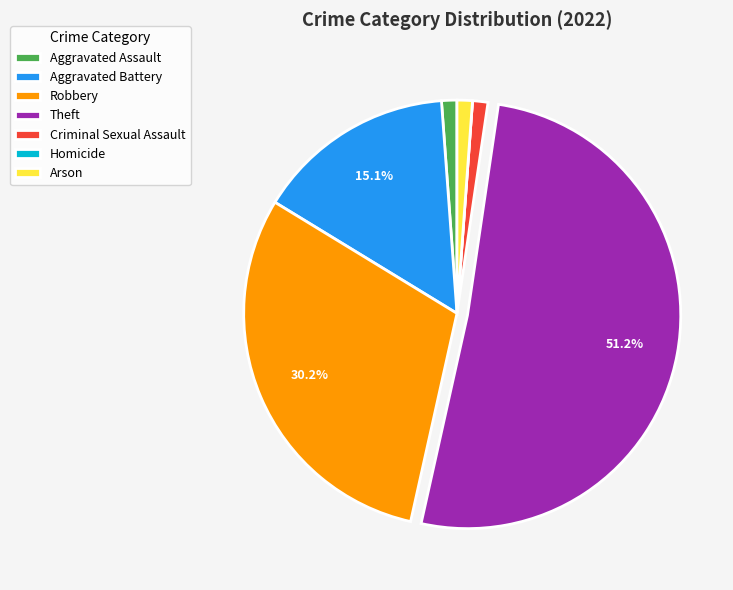

Combined, do Robbery and Theft account for over 50%?

Yes